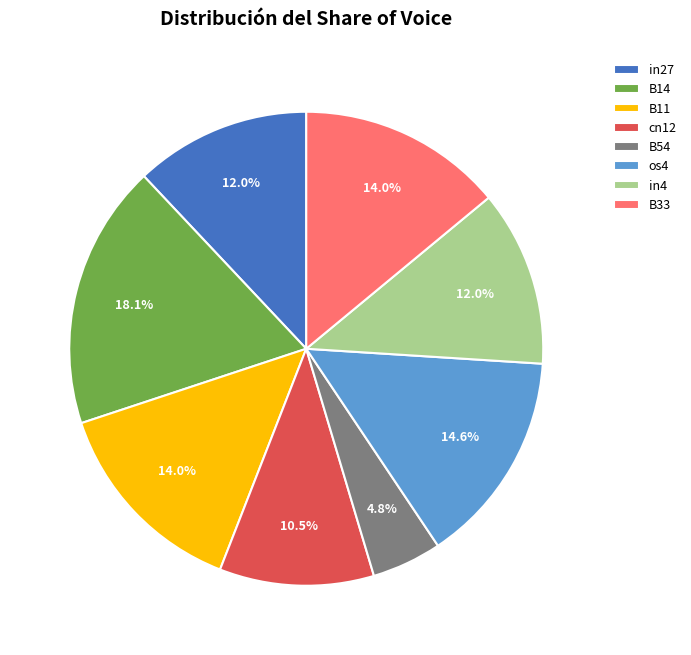

To the nearest percent, what is the difference between the largest and smallest slice percentages?

13%